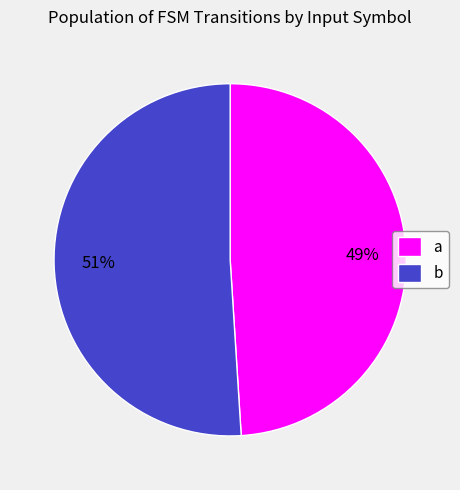

Rank the categories by value from highest to lowest.

b, a